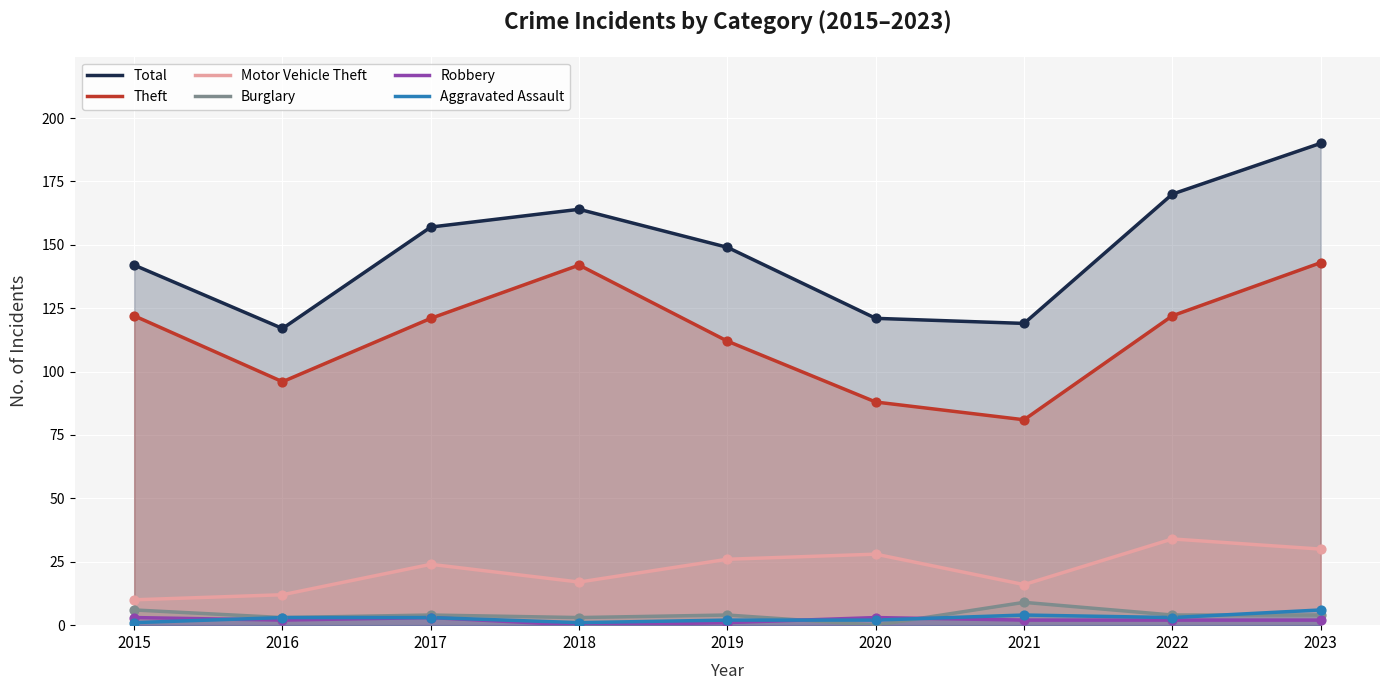

What are all the series names shown in the legend?

Total, Theft, Motor Vehicle Theft, Burglary, Robbery, Aggravated Assault